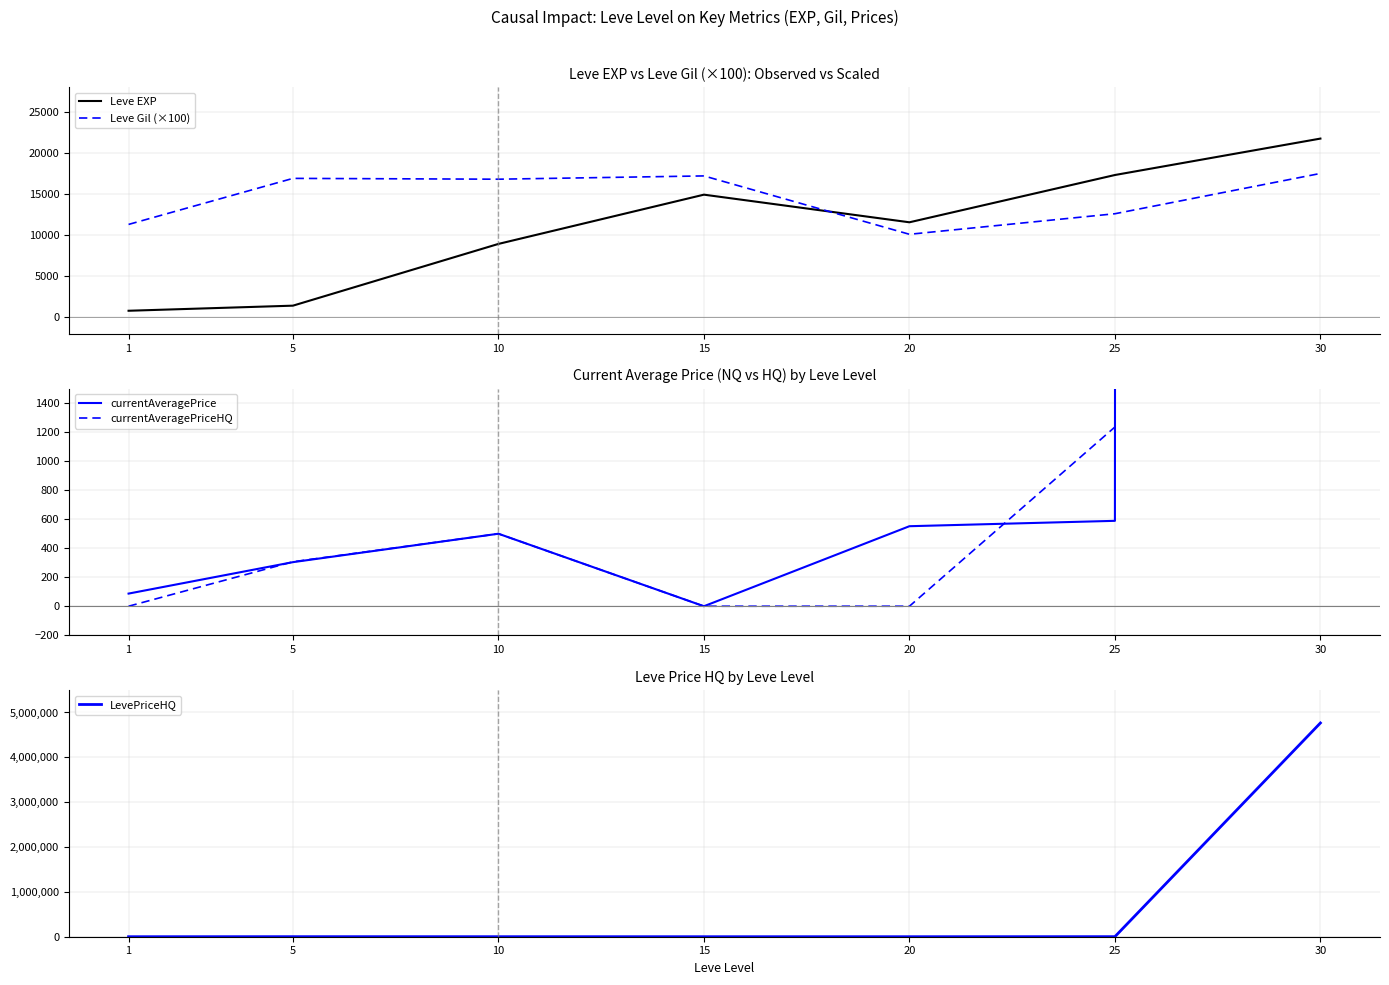

At which label does Leve EXP first exceed 11560?

15